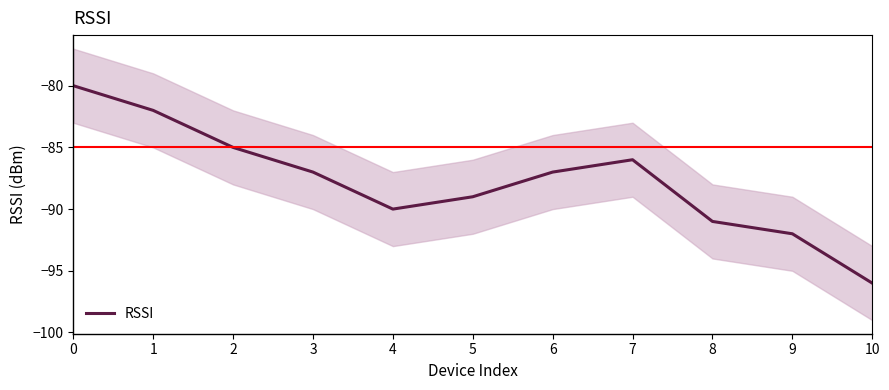

The value at 5 is -89. True or false?

True